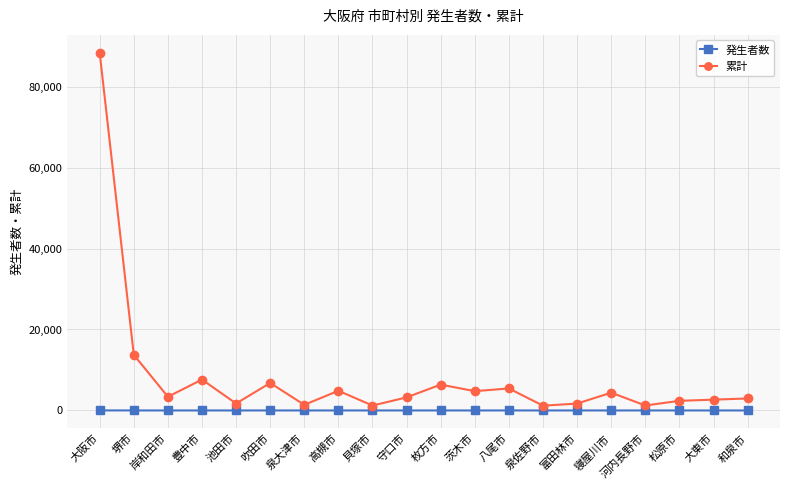

What is the difference between the second highest and minimum values in the 発生者数 series?

5